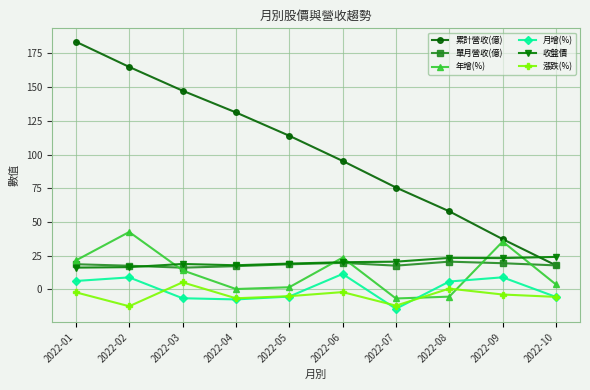

The 收盤價 series shows 8.9 at 2022-07. True or false?

False